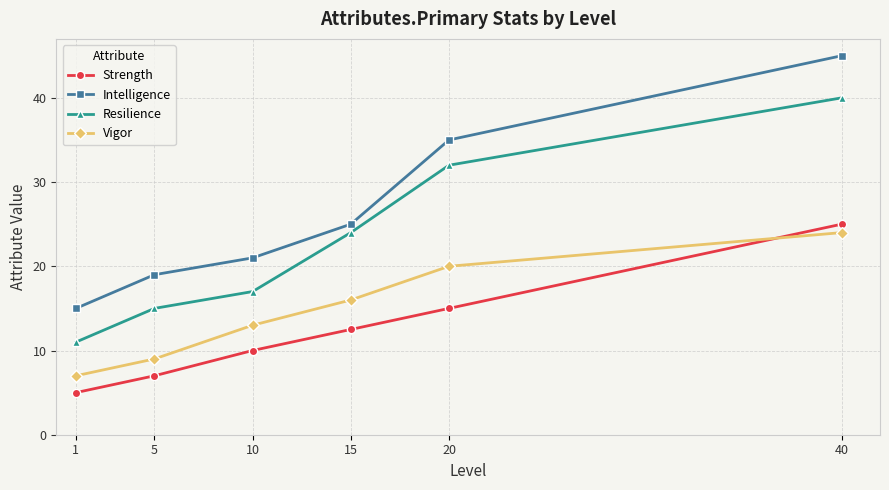

What are all the series names shown in the legend?

Strength, Intelligence, Resilience, Vigor